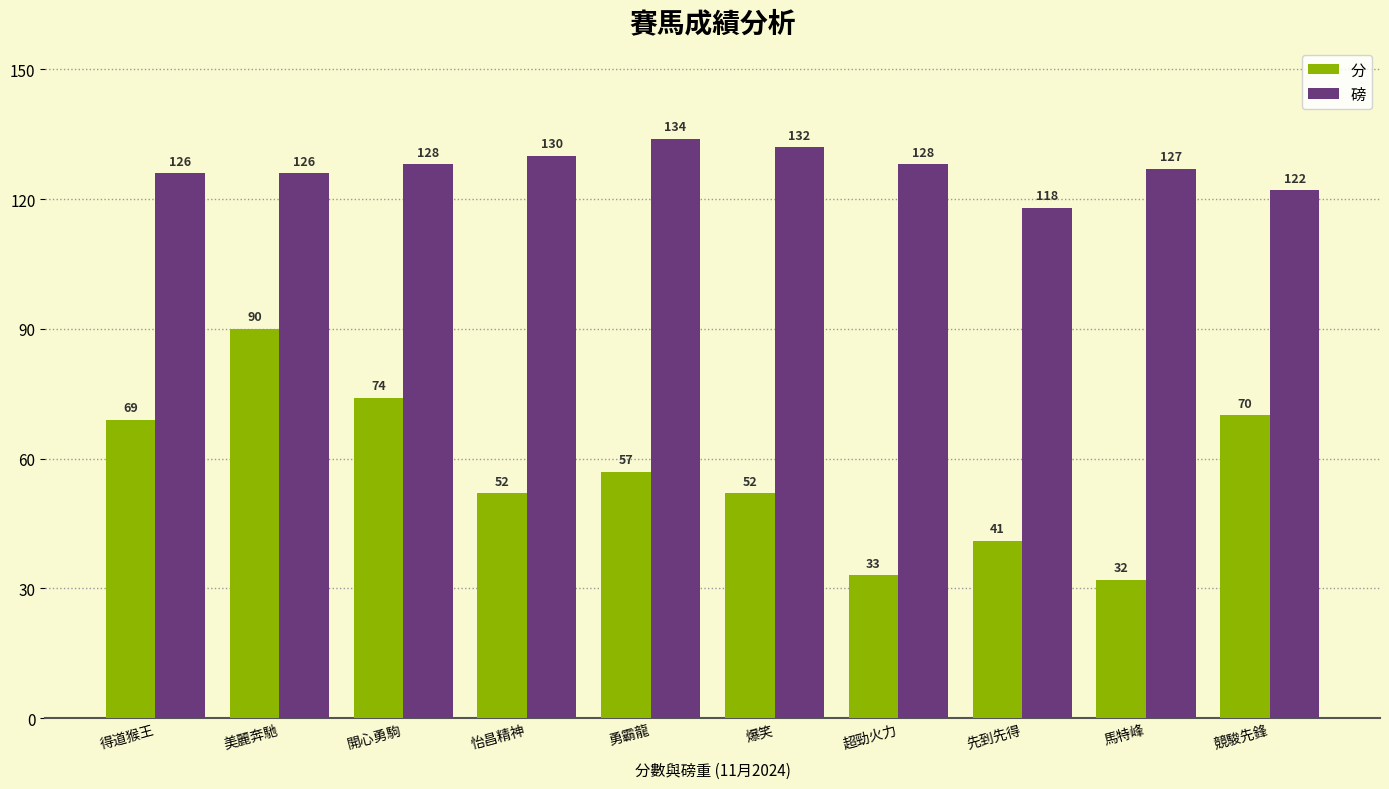

Are the bars grouped side by side (vs. stacked)?

Yes